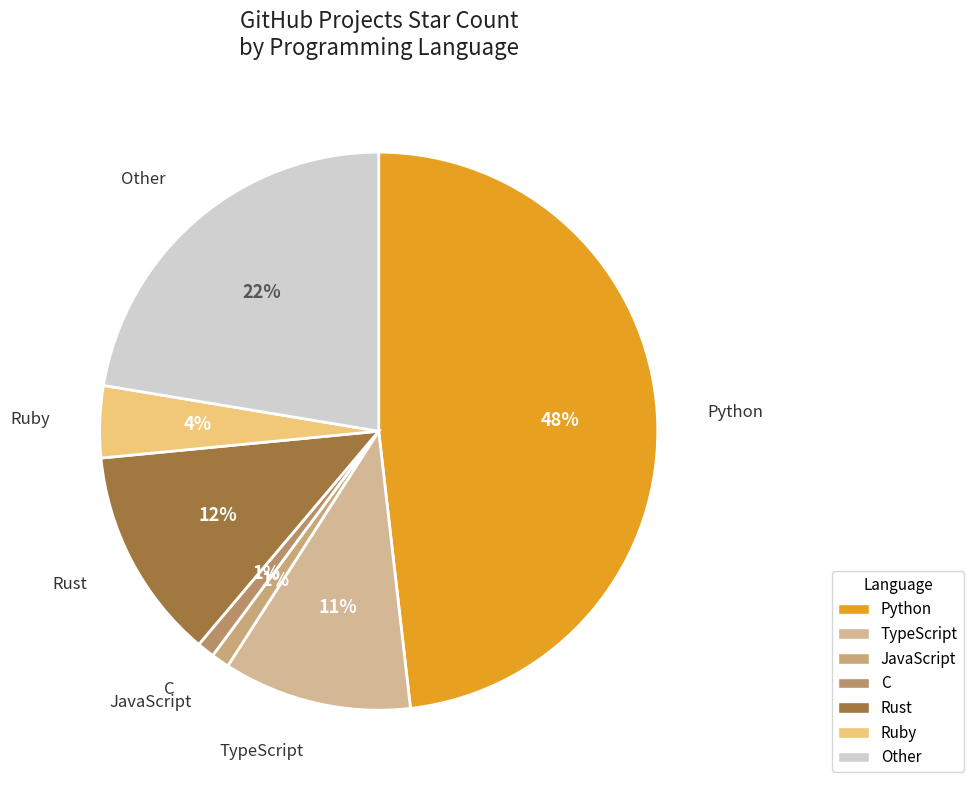

Between Python and C, which is larger?

Python